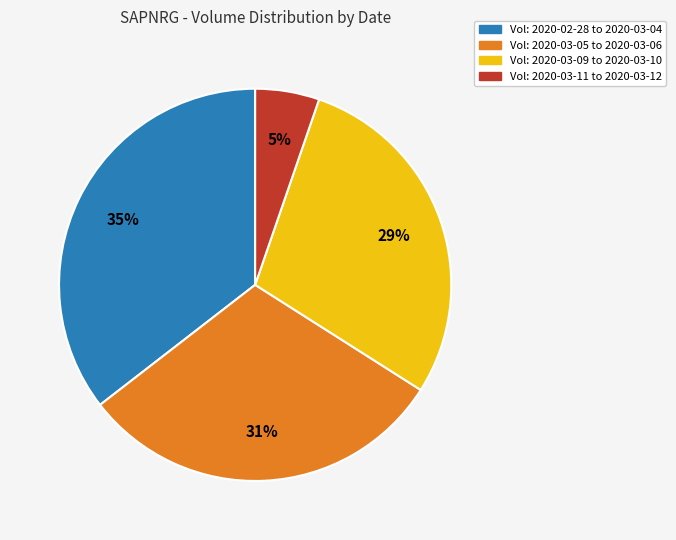

To the nearest percent, what is the average slice percentage?

25%